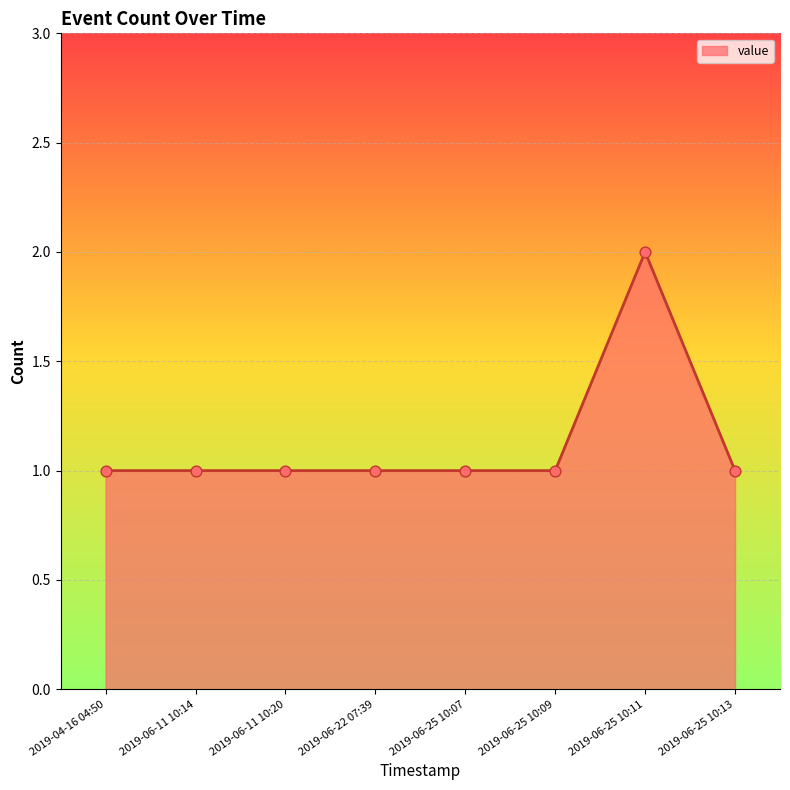

What is the ratio of the value at 2019-06-22 07:39 to the value at 2019-06-25 10:09?

1.0